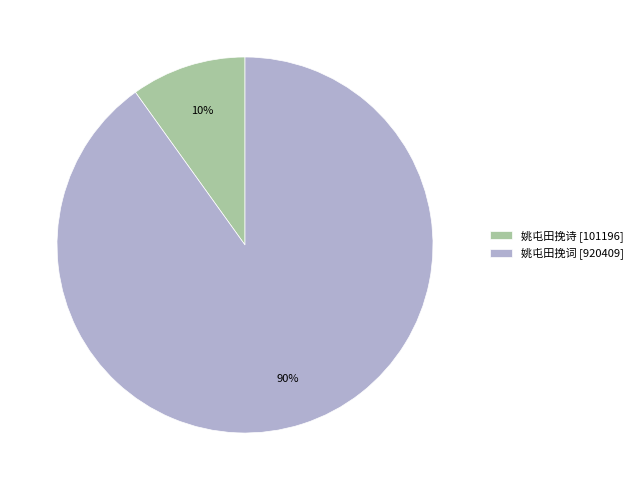

Count the number of slices in the pie.

2